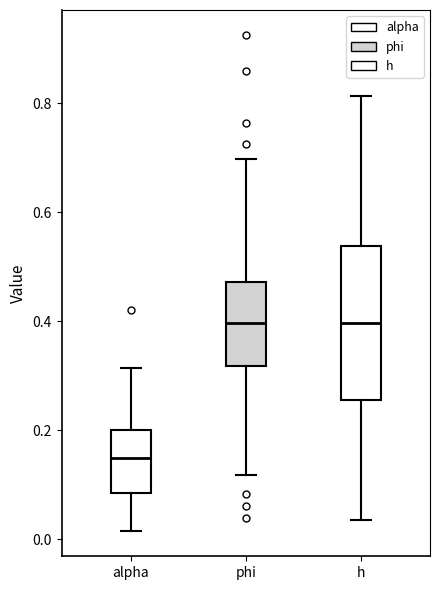

Reading left to right, read every box against the y-axis: the position of its median line, the range the box covers, and the ends of its whiskers. The values are not printed on the chart, so give them approximately, as read against the axis.

alpha: median 0.14, box 0.08 to 0.20, whiskers 0.02 to 0.32
phi: median 0.40, box 0.32 to 0.48, whiskers 0.12 to 0.70
h: median 0.40, box 0.26 to 0.54, whiskers 0.04 to 0.82